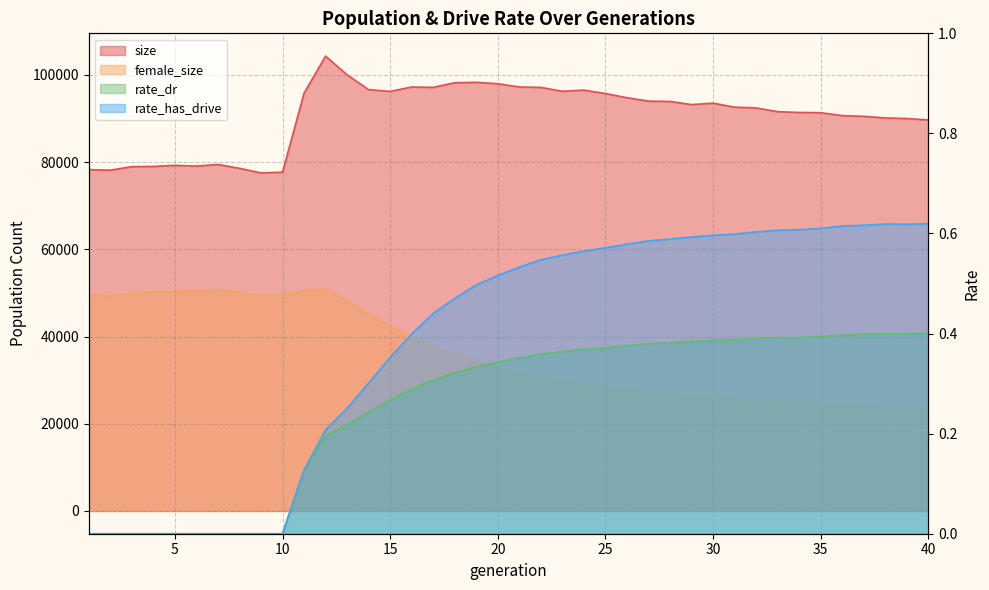

Is the value of rate_dr at 14 greater than the value of size at 39?

No